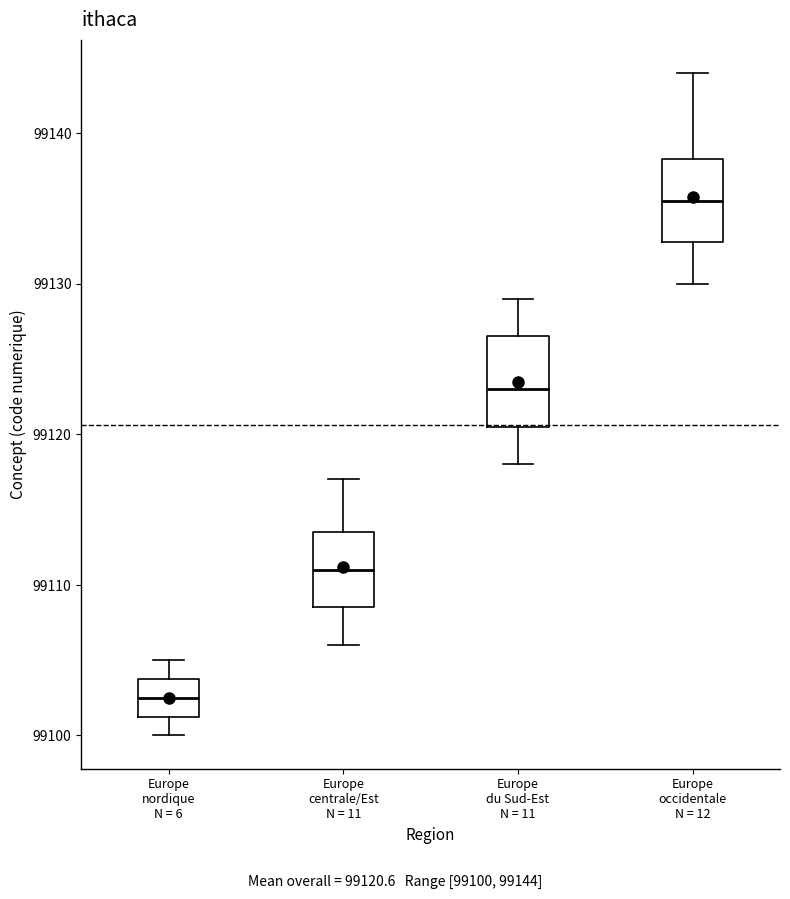

Reading left to right, transcribe this box plot: for each box, give where its median line is, the range the box spans, and where its two whiskers end, as read against the y-axis. The values are not printed on the chart, so give them approximately, as read against the axis.

Europe nordique N = 6: median 99103, box 99101 to 99104, whiskers 99100 to 99105
Europe centrale/Est N = 11: median 99111, box 99109 to 99114, whiskers 99106 to 99117
Europe du Sud-Est N = 11: median 99123, box 99121 to 99127, whiskers 99118 to 99129
Europe occidentale N = 12: median 99136, box 99133 to 99138, whiskers 99130 to 99144